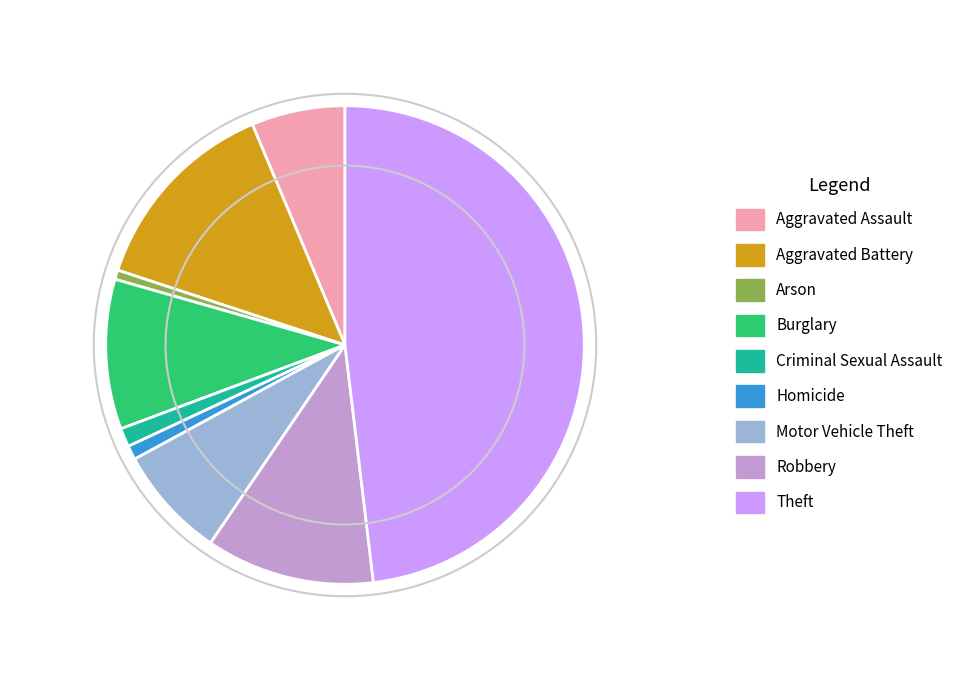

Which category has the biggest portion of the pie?

Theft